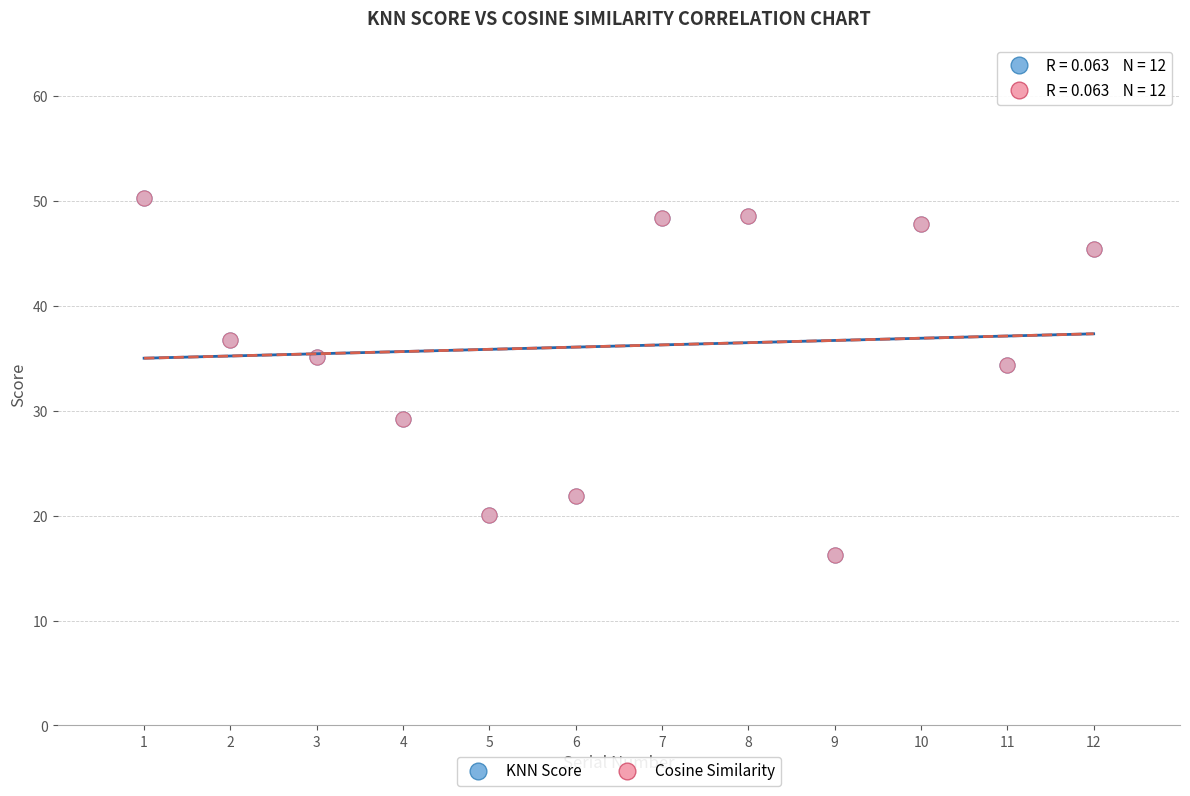

What are all the series names shown in the legend?

KNN Score, Cosine Similarity